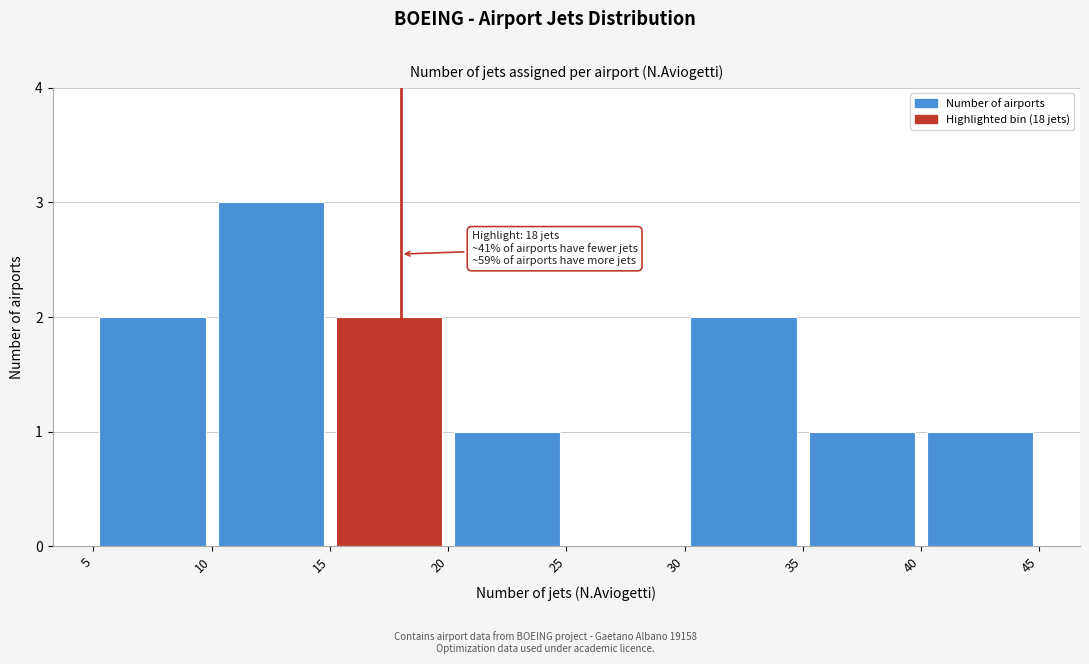

Over which range of the x-axis is the bar tallest?

10 to 15